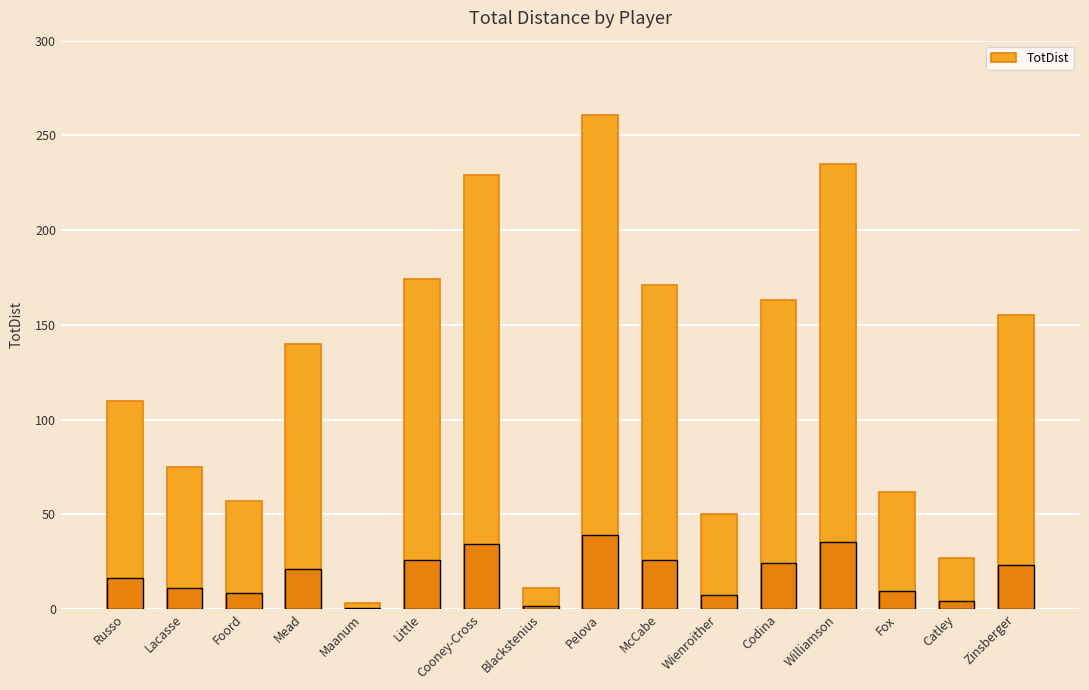

What is the approximate value at Cooney-Cross, to the nearest 5?

230